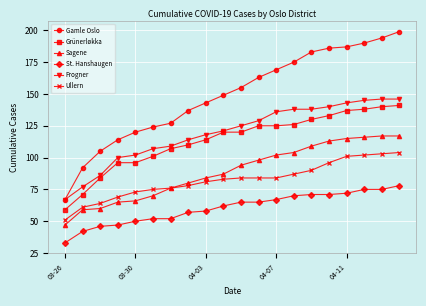

What is the value of the Sagene point at the 4th from the left?

65